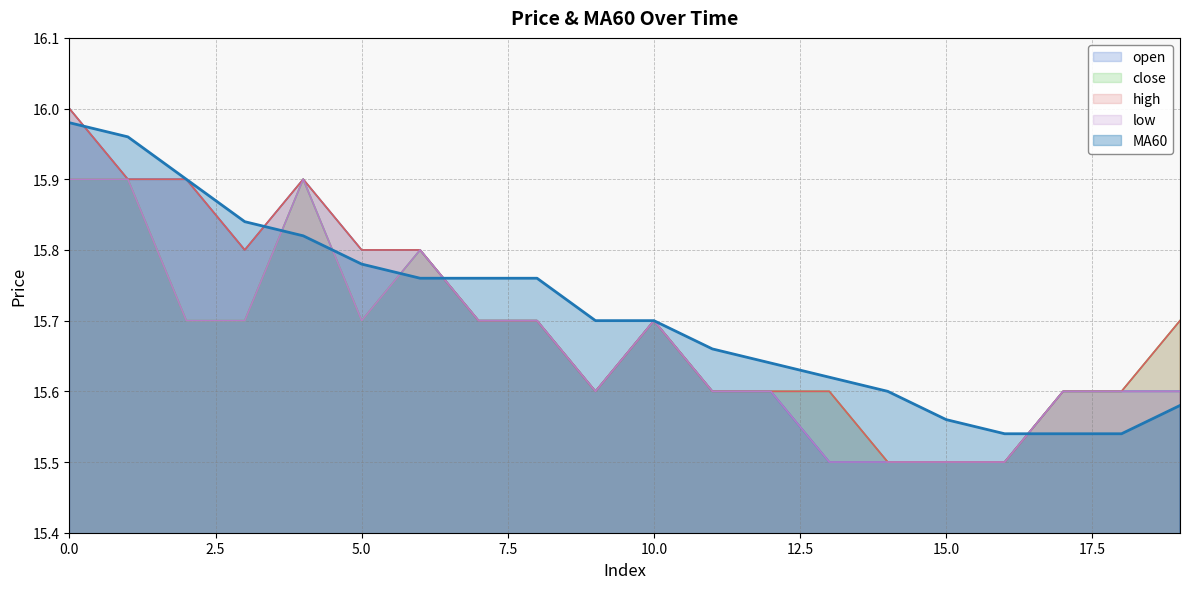

Which series has the largest total across all categories?

MA60_line